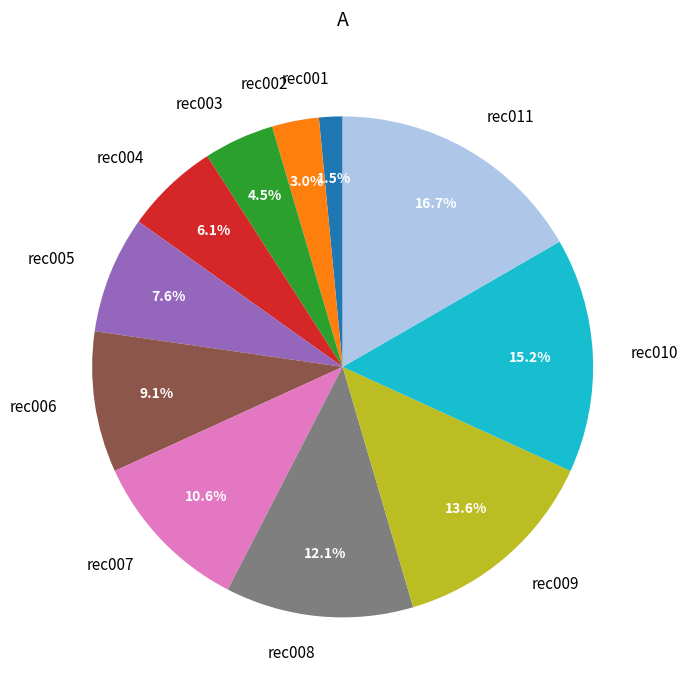

What percentage is the rec010 slice, to the nearest percent?

15%